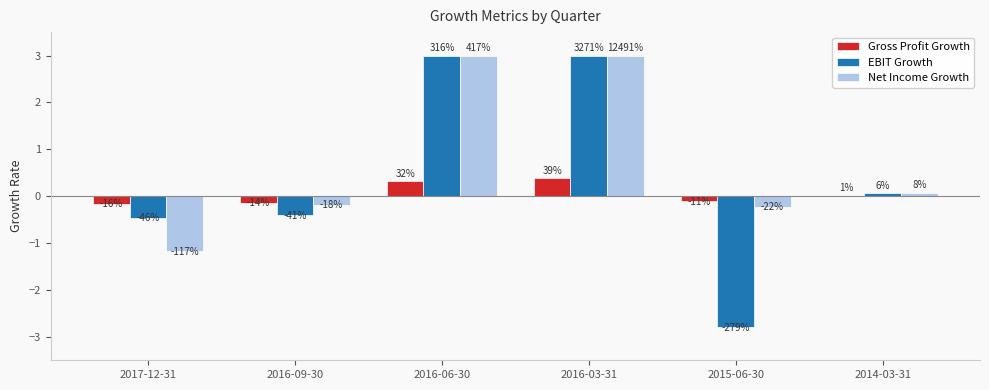

List the labels in order of Net Income Growth value, largest first.

2016-06-30, 2016-03-31, 2014-03-31, 2016-09-30, 2015-06-30, 2017-12-31